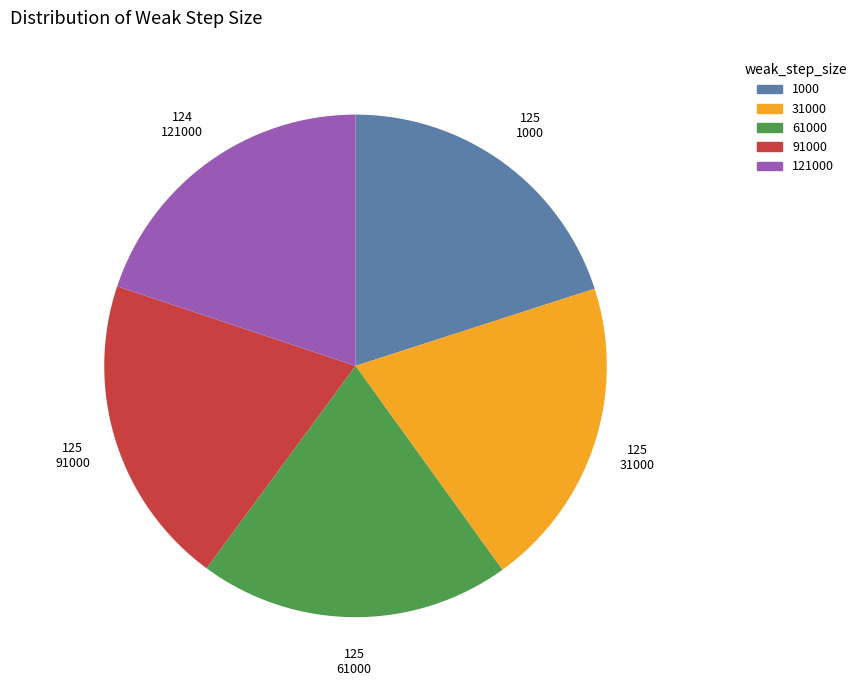

Is it true that 121000 is 11% of the pie?

False